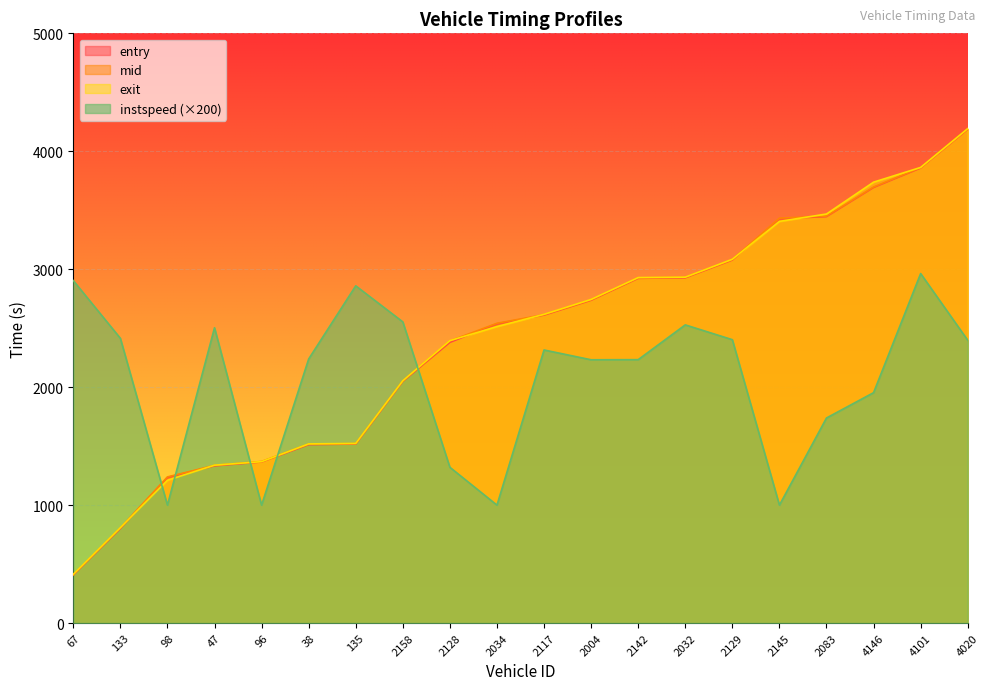

Count the number of data series in this chart.

4